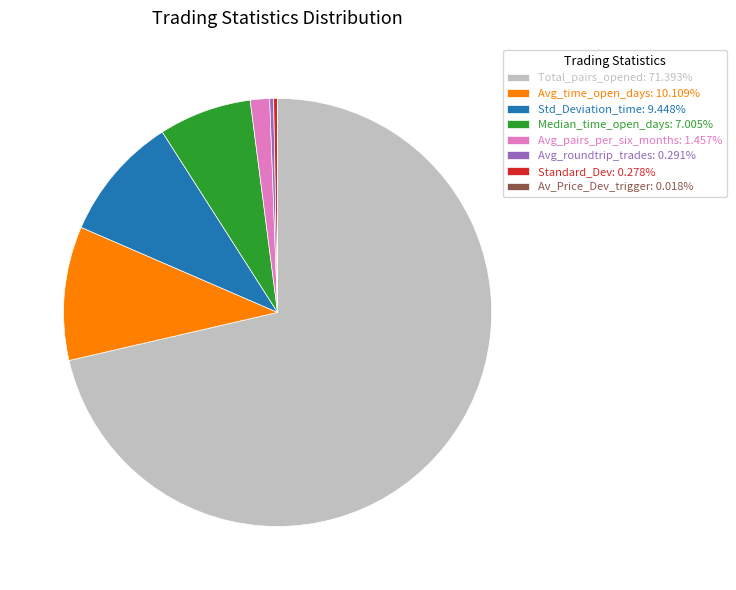

Does Total_pairs_opened: 71.393% account for over 50% of the chart?

Yes